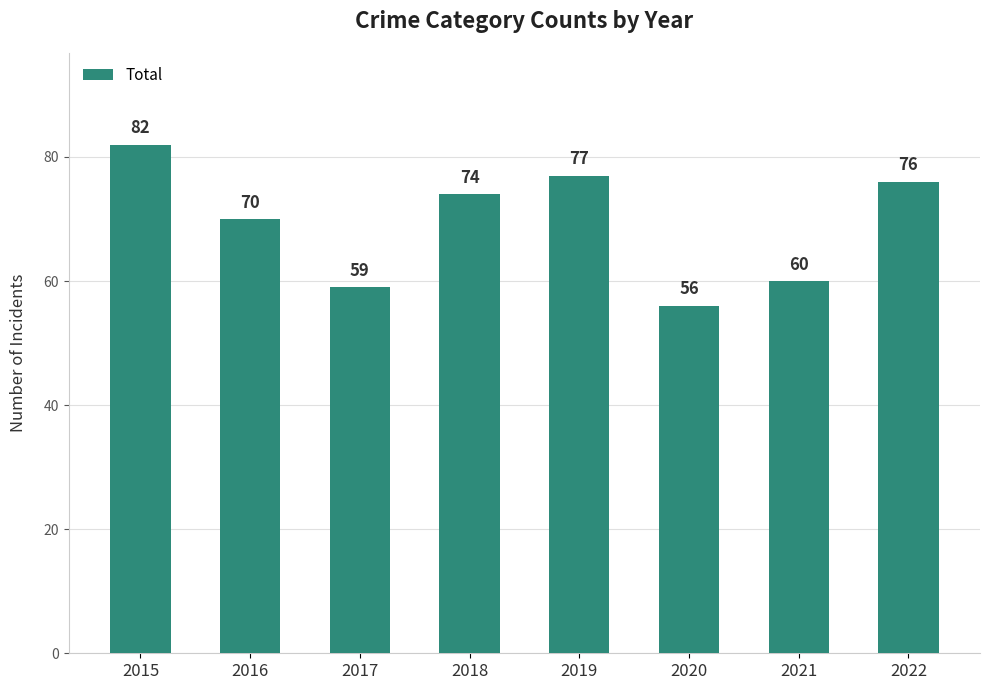

How many values are below 74?

4